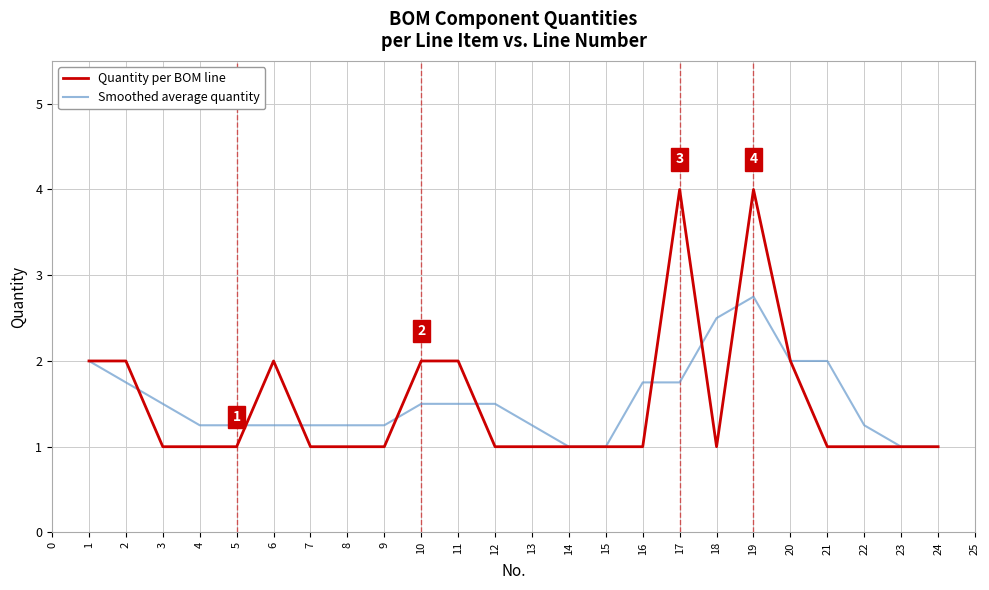

The value of Smoothed average quantity at 15 is 1.7. True or false?

False